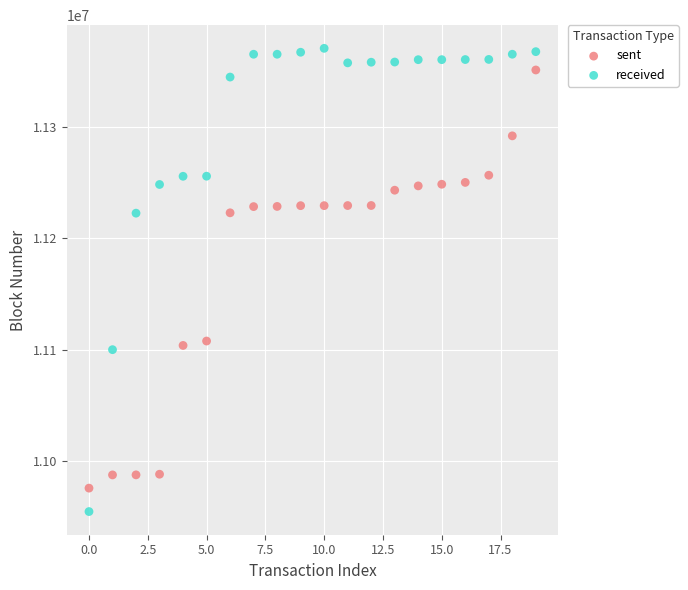

Which series has the largest Y range (max minus min)?

received